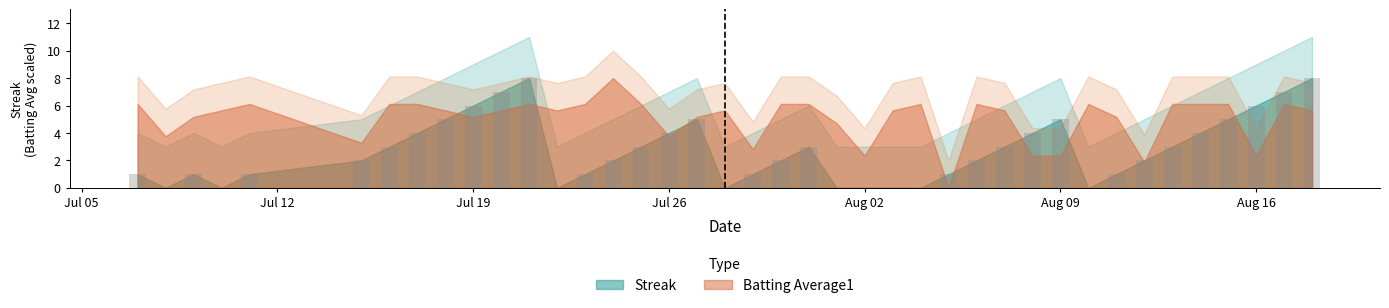

What is the maximum value shown in the chart?

8